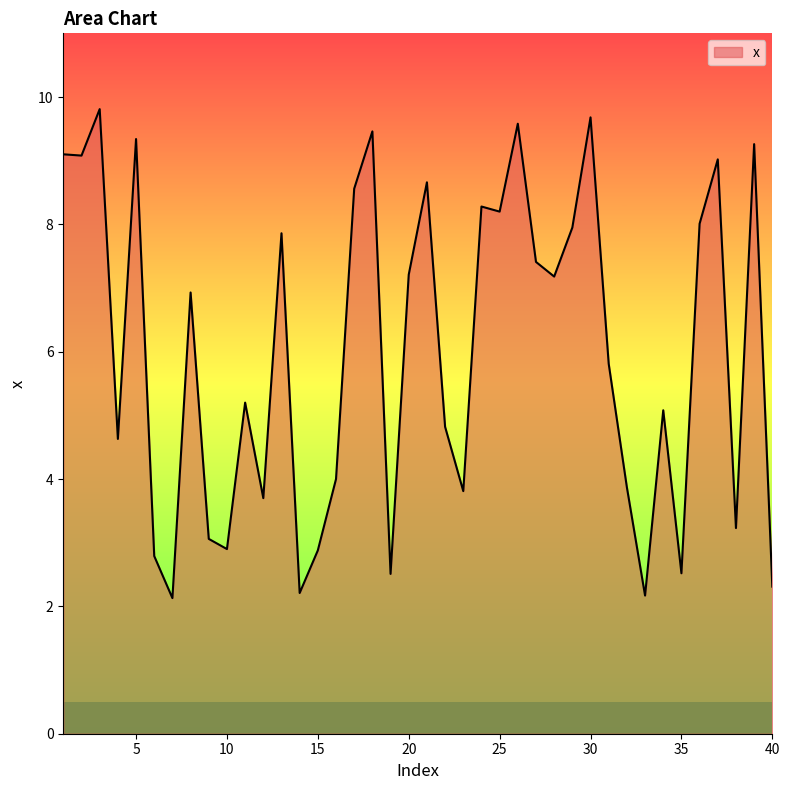

What is the maximum value shown in the chart?

9.8